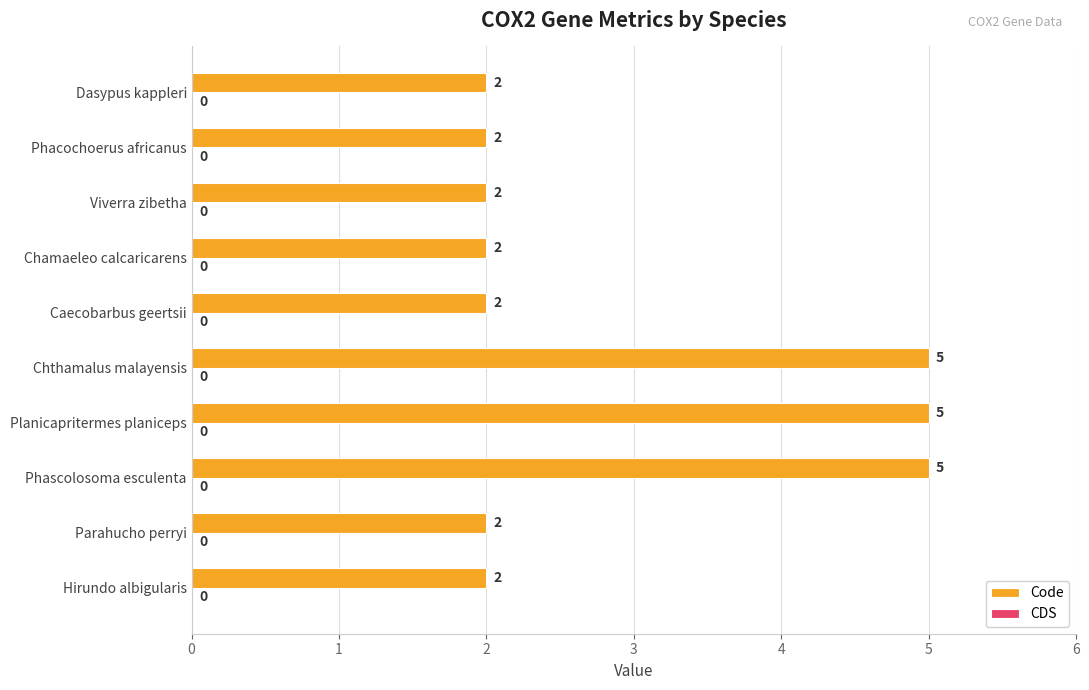

Reading bottom to top, transcribe all the data shown in this chart.

Hirundo albigularis=2	Parahucho perryi=2	Phascolosoma esculenta=5	Planicapritermes planiceps=5	Chthamalus malayensis=5	Caecobarbus geertsii=2	Chamaeleo calcaricarens=2	Viverra zibetha=2	Phacochoerus africanus=2	Dasypus kappleri=2